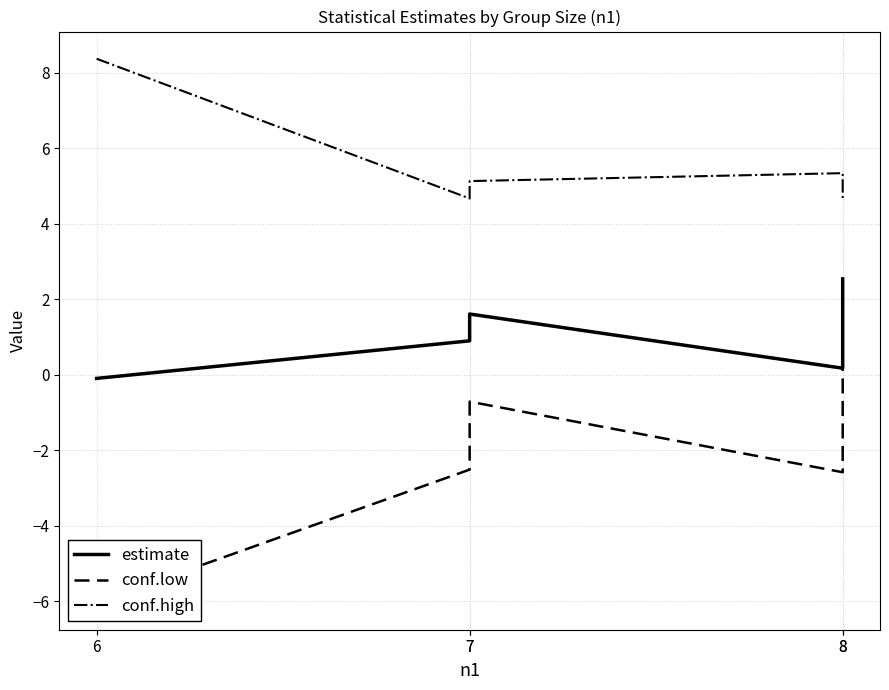

Does the chart display data point markers on the line(s)?

No